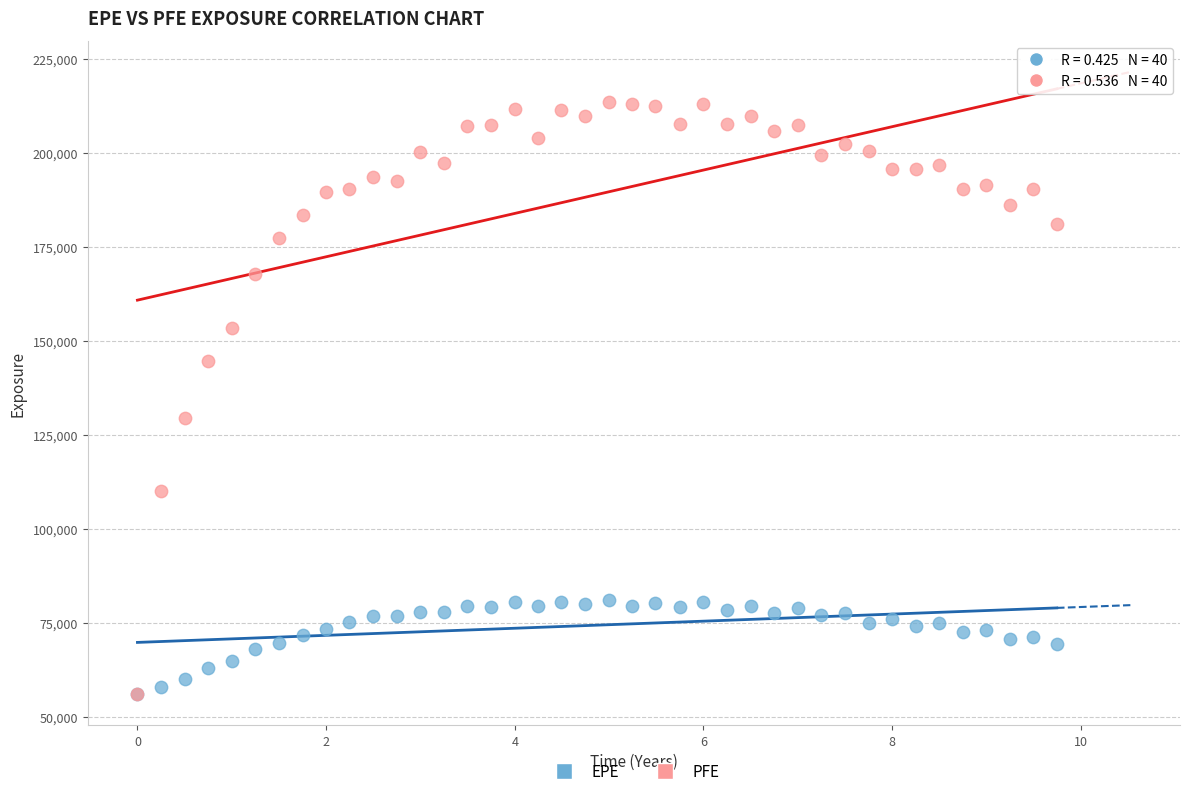

In the PFE series, what Y value is closest to 134757?

129437.0